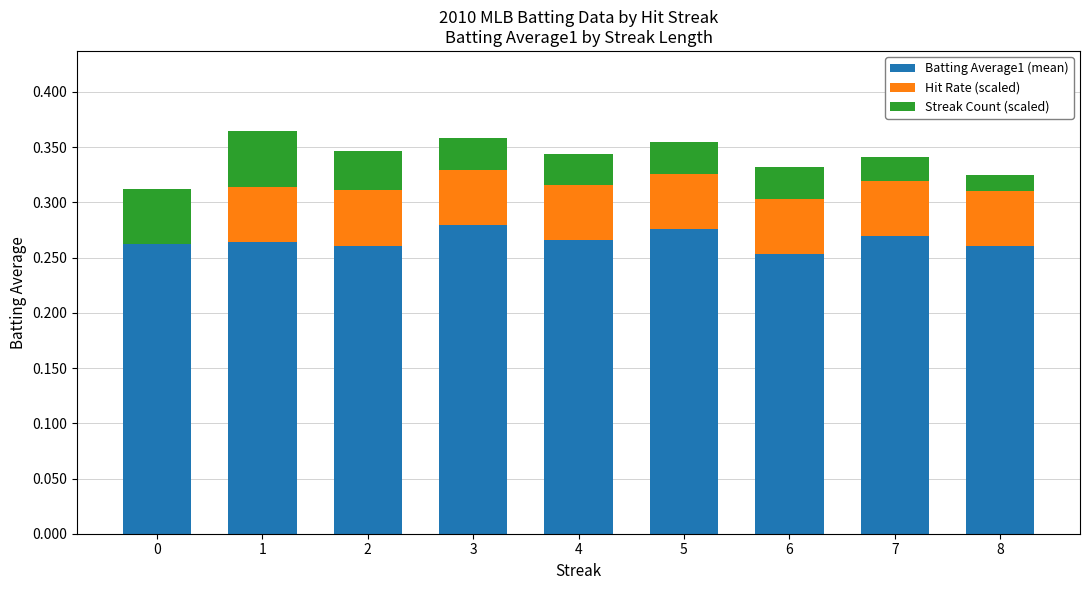

Are the bars grouped side by side (vs. stacked)?

No